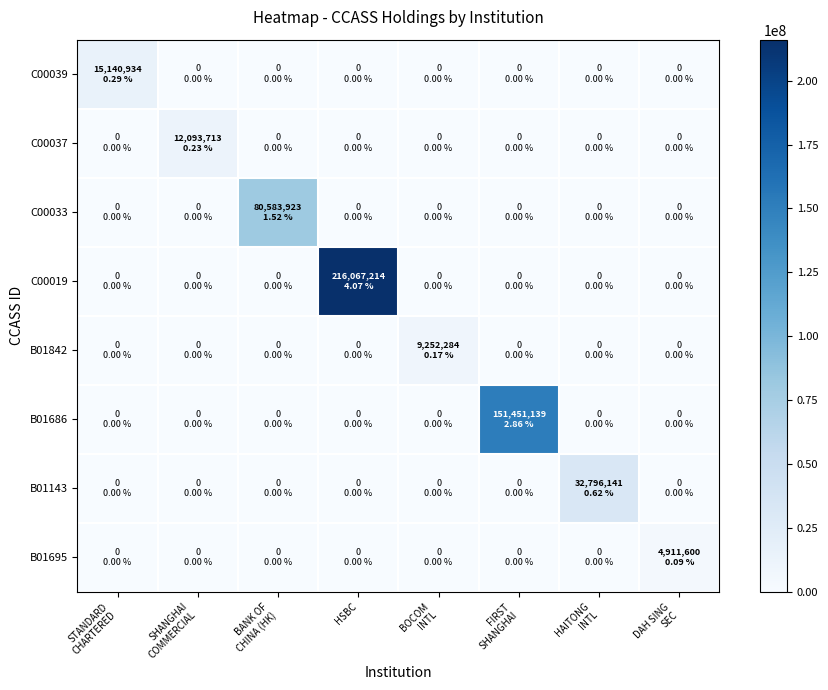

Rank the series by their maximum value, from highest to lowest.

C00019, B01686, C00033, B01143, C00039, C00037, B01842, B01695